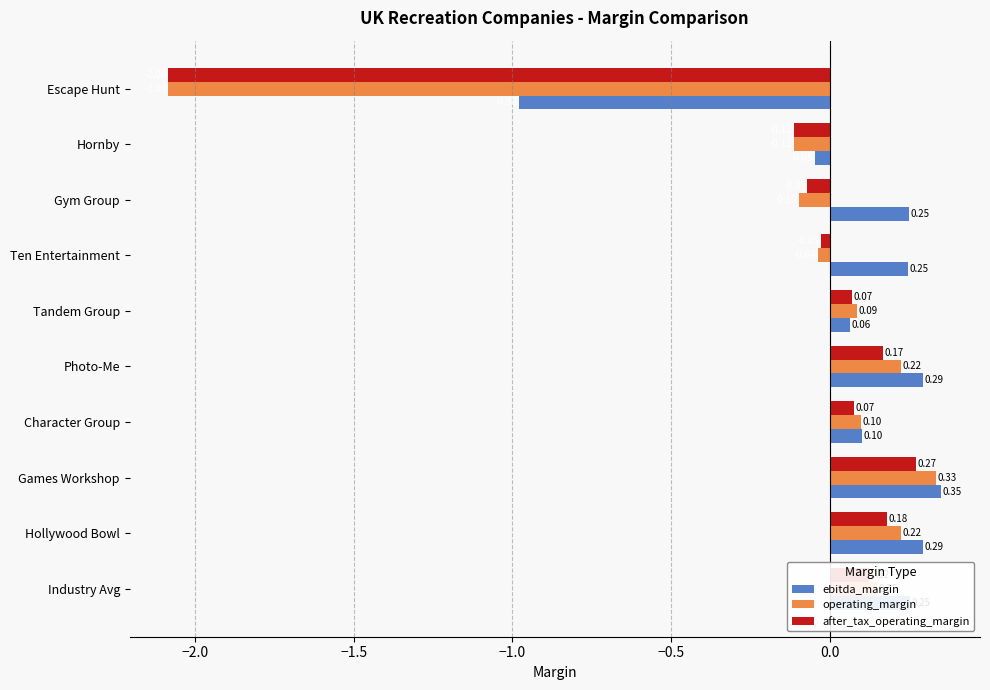

At which label is after_tax_operating_margin closest to 0?

Ten Entertainment